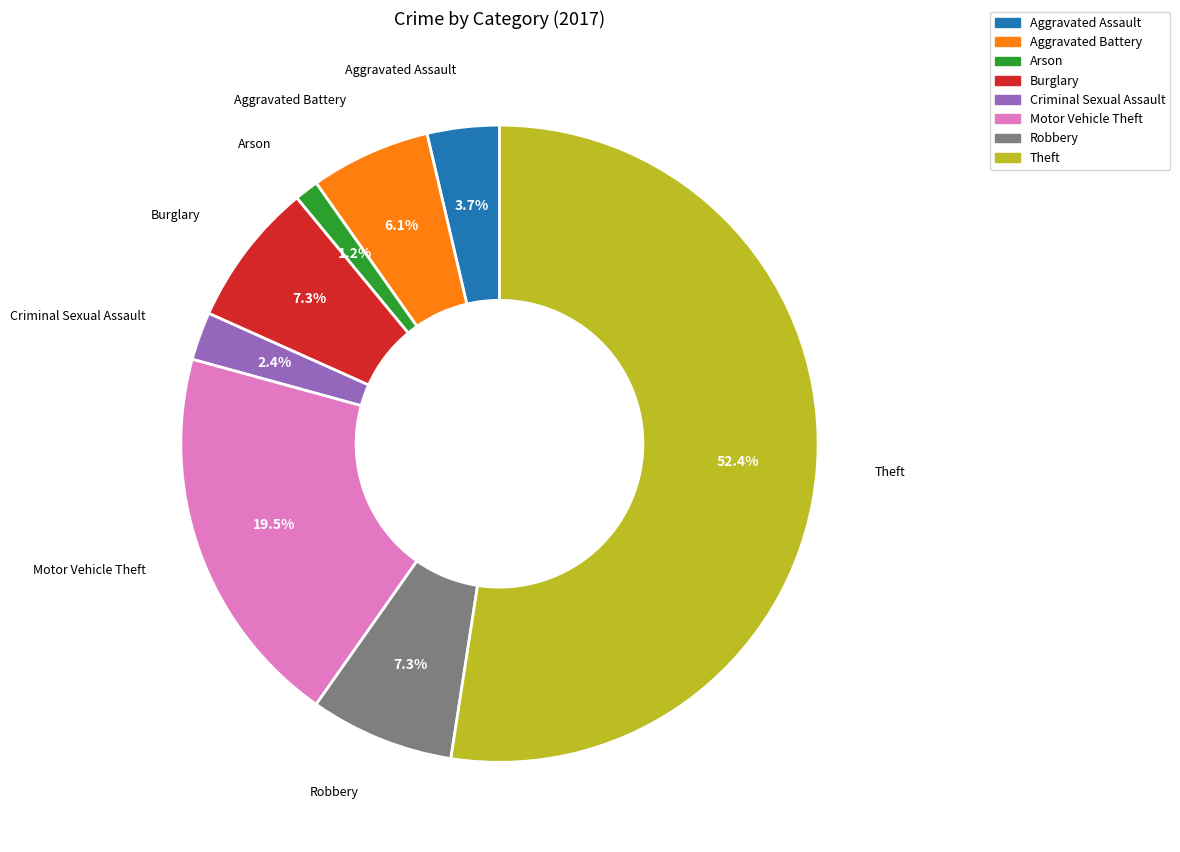

Is there a majority slice in this chart?

Yes